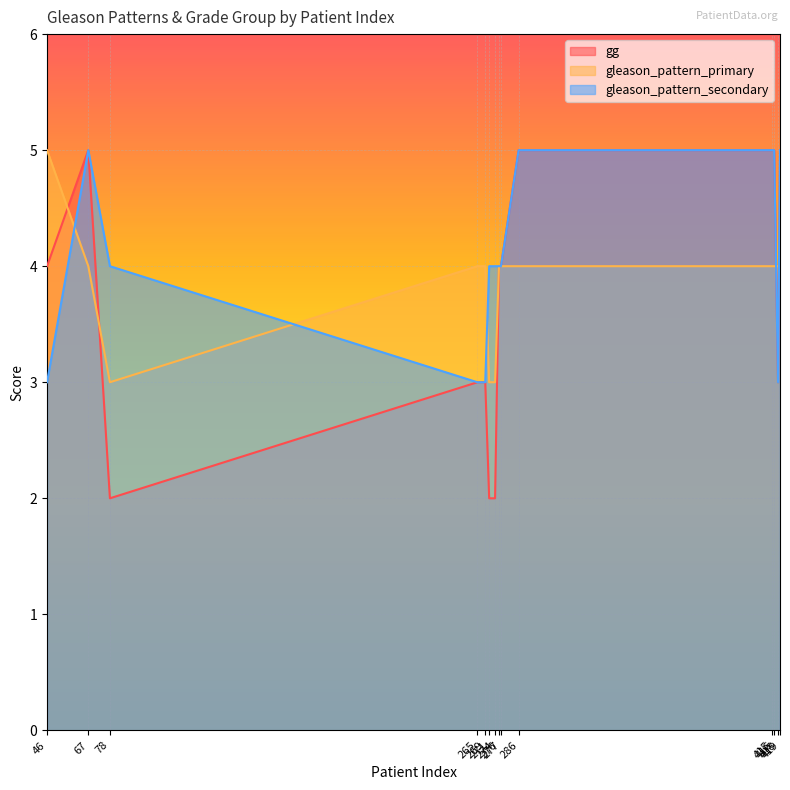

In gg, how many points are lower than both neighbors (excluding endpoints)?

2